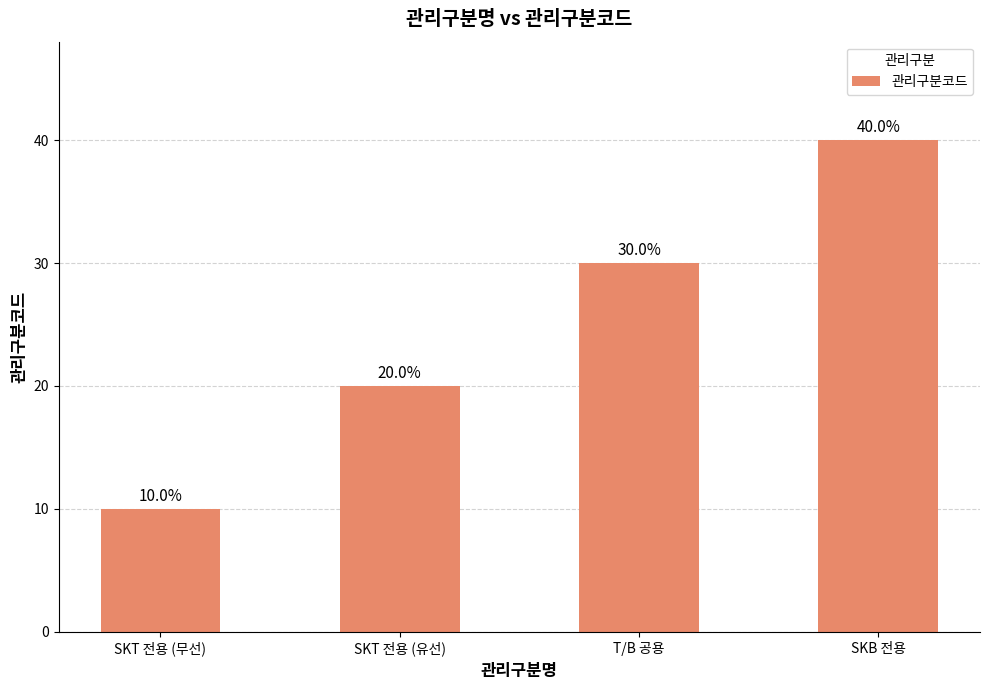

What value does the data have at SKT 전용 (유선)?

20